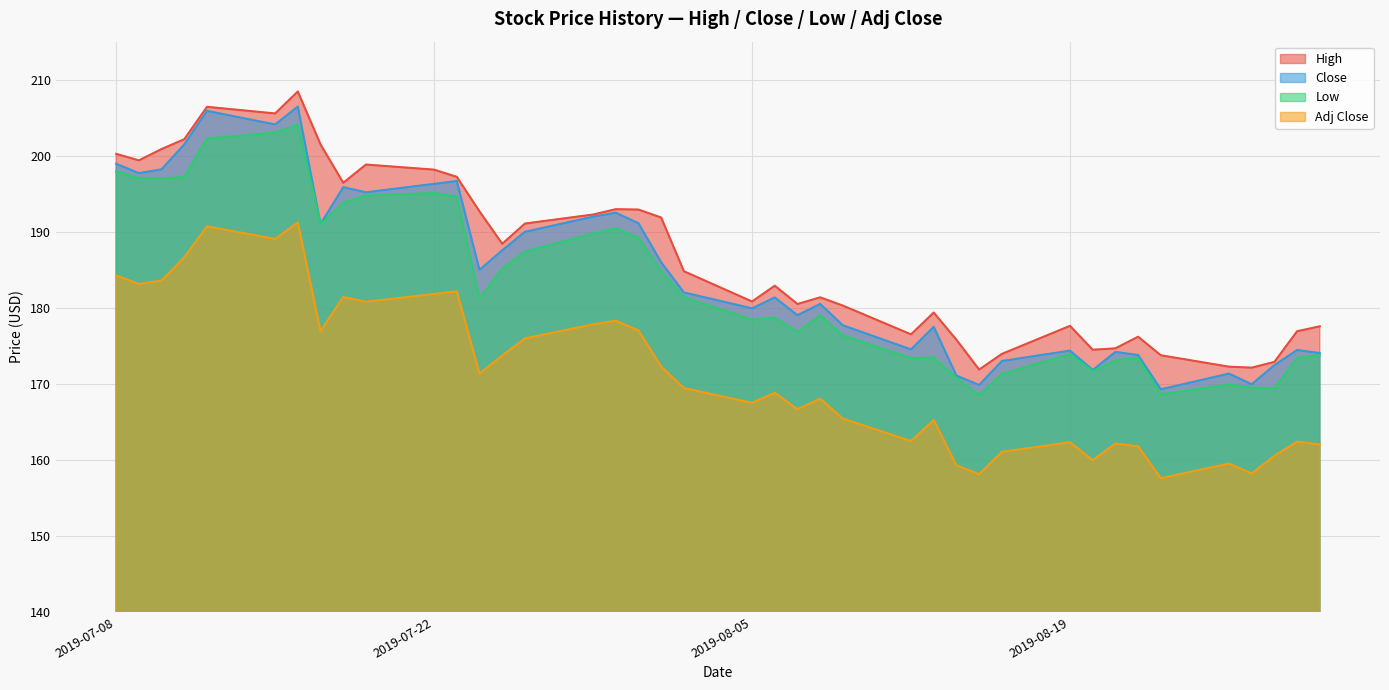

True or false: Close and Low intersect in this chart.

False